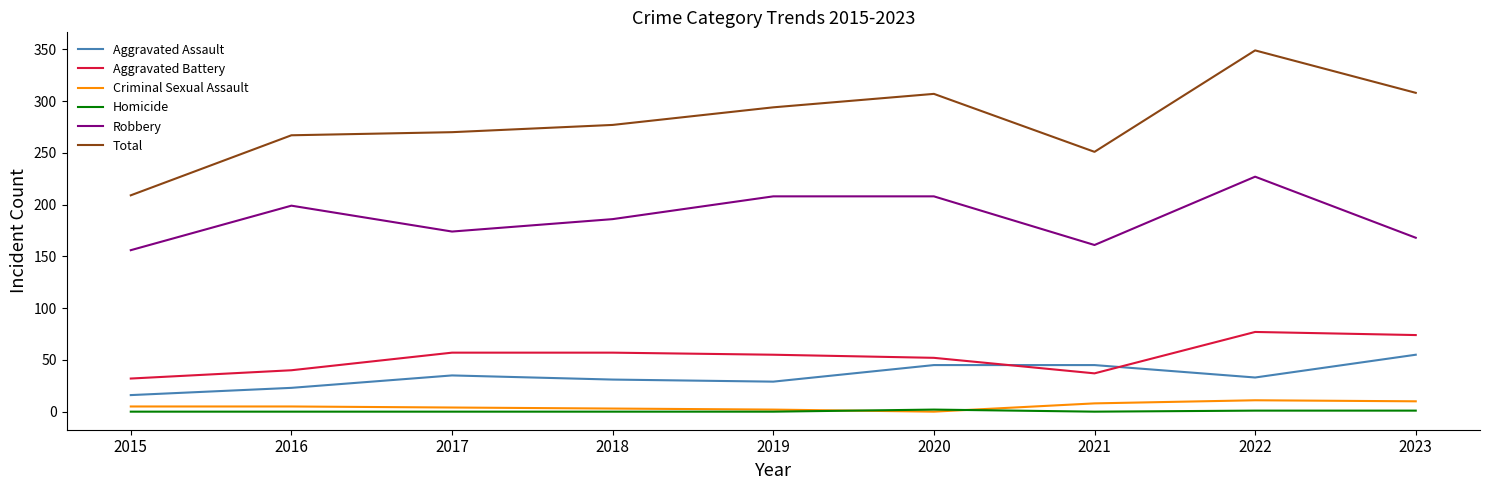

Is this an area chart (filled region under the line)?

No